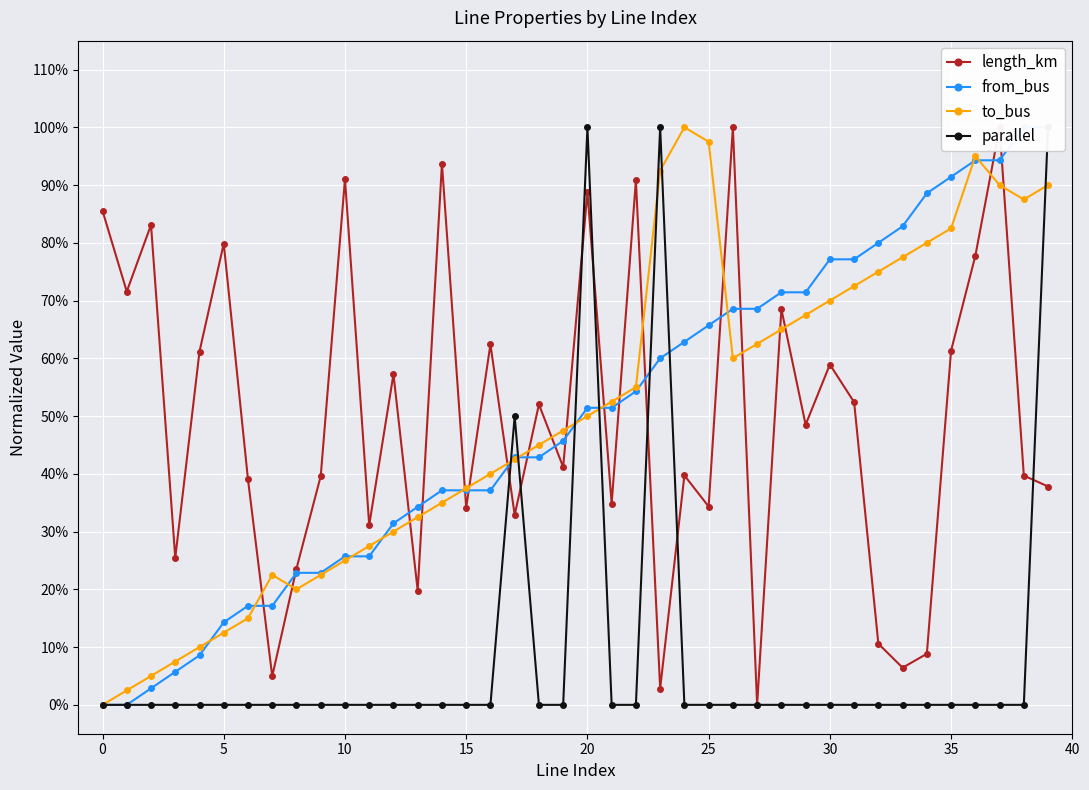

How many lines are shown in the chart?

4